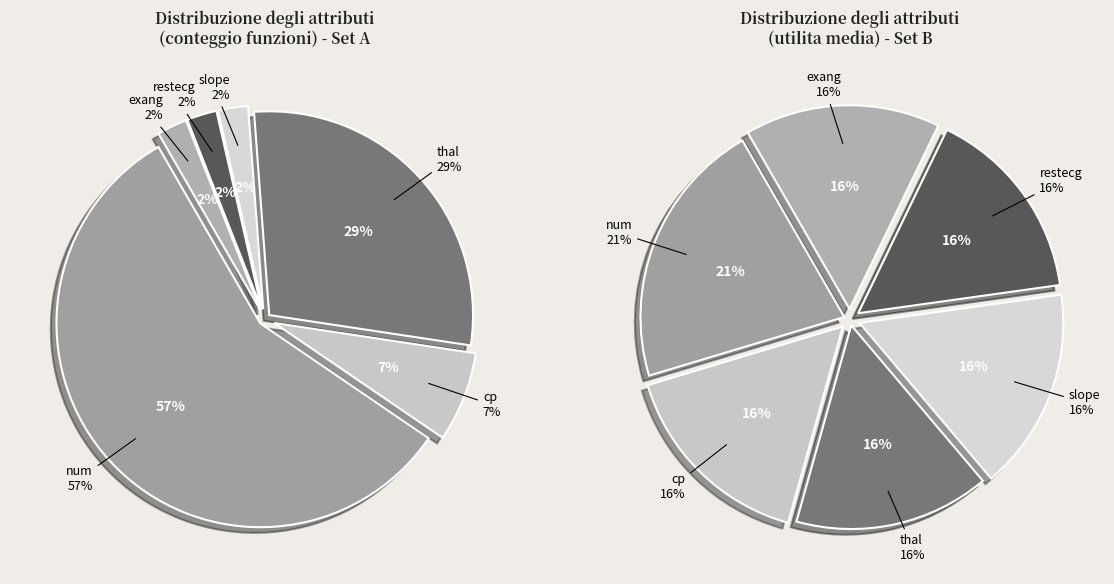

Is it true that exang is 14% of the pie?

False